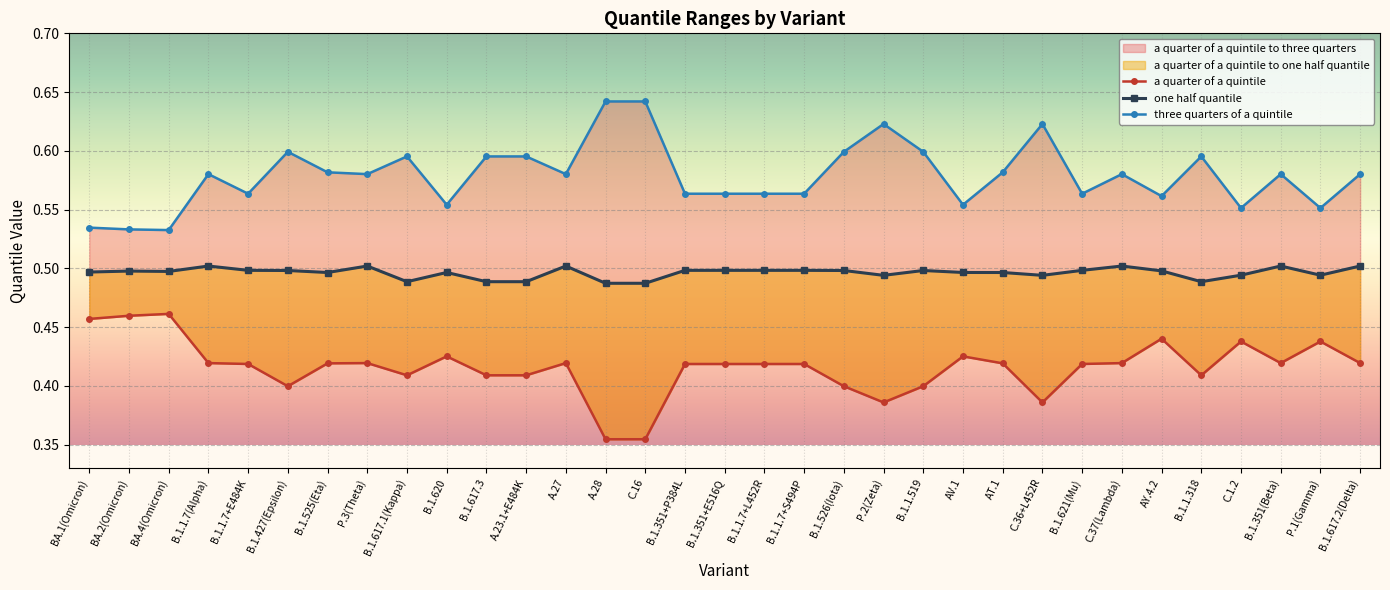

At how many categories does at least one series exceed 0?

33